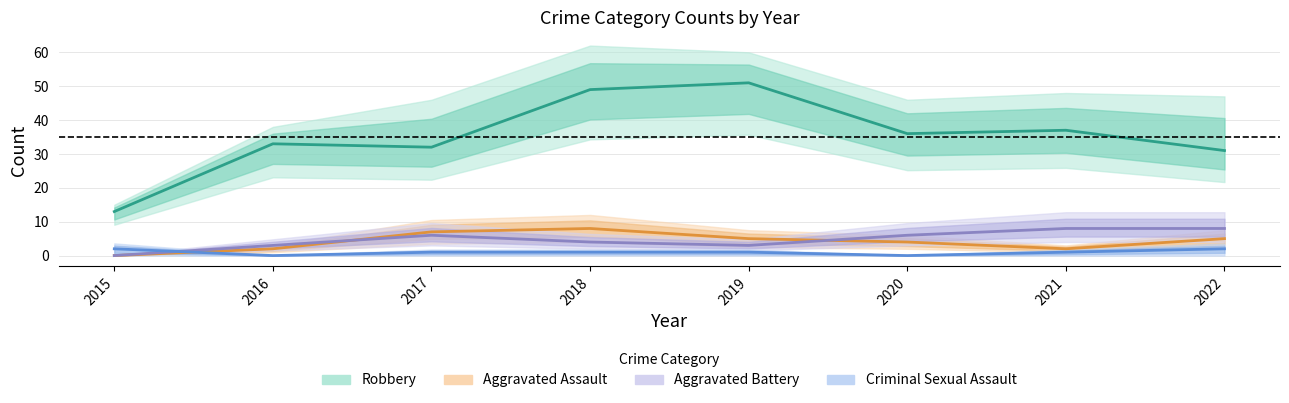

Is this an area chart (filled region under the line)?

No